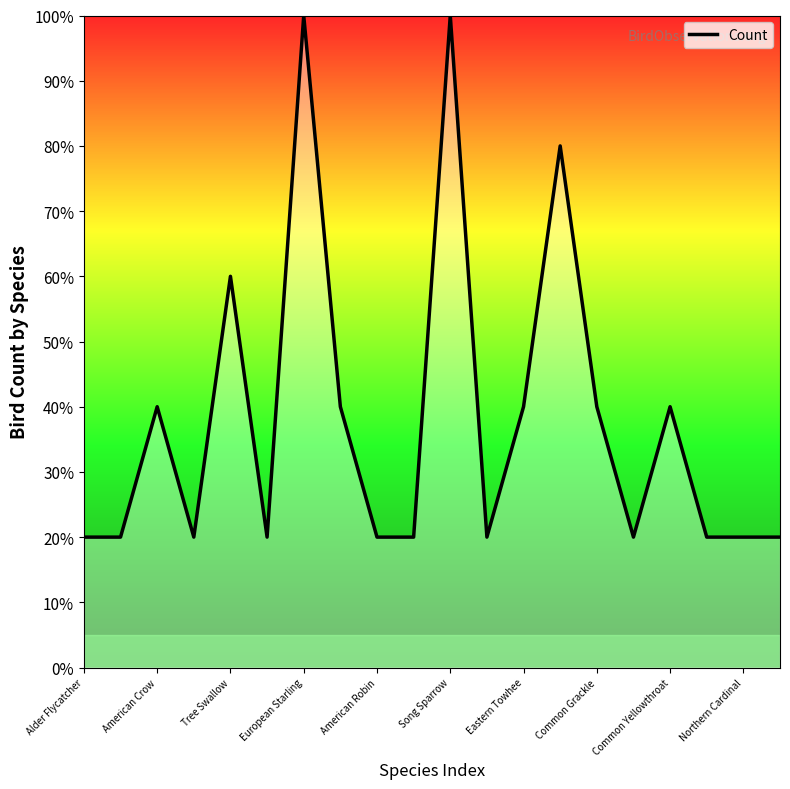

Reading right to left, list all the values displayed in this chart.

20	20	20	40	20	40	80	40	20	100	20	20	40	100	20	60	20	40	20	20